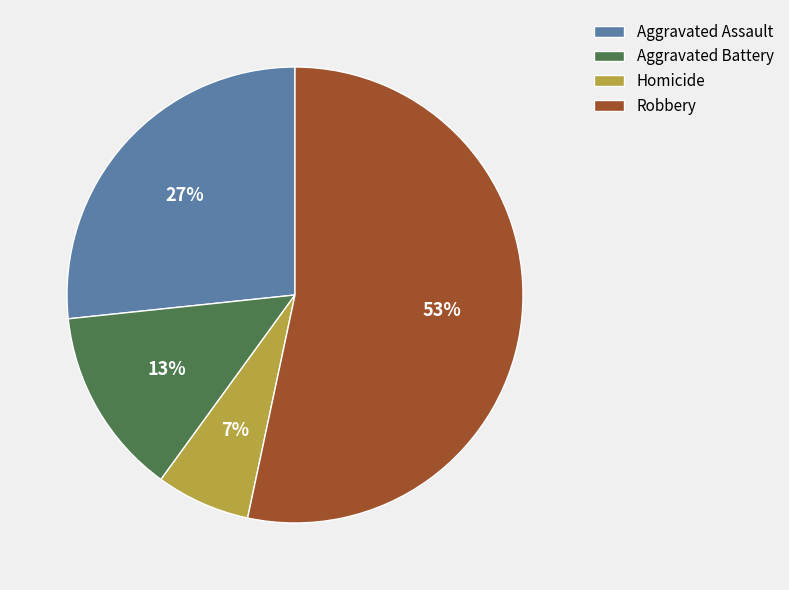

Does Robbery represent more than half of the total?

Yes